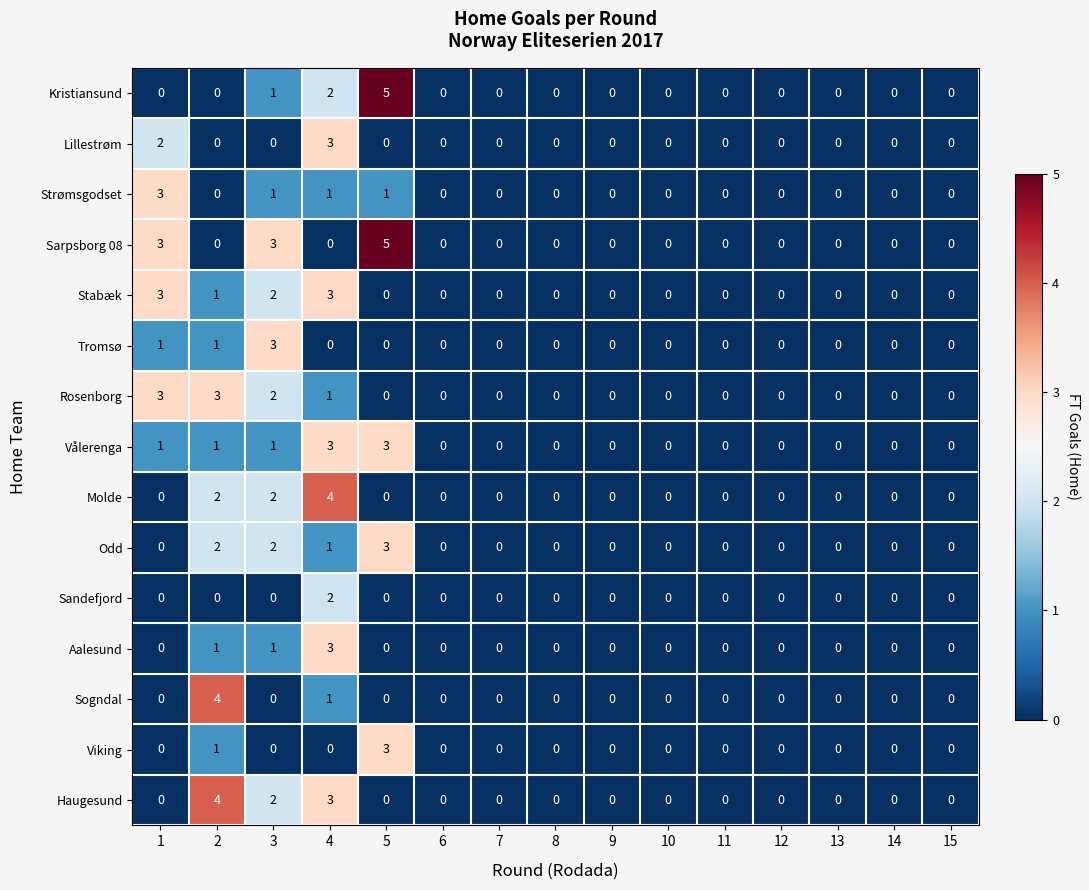

The Strømsgodset series shows 0 at 10. True or false?

True